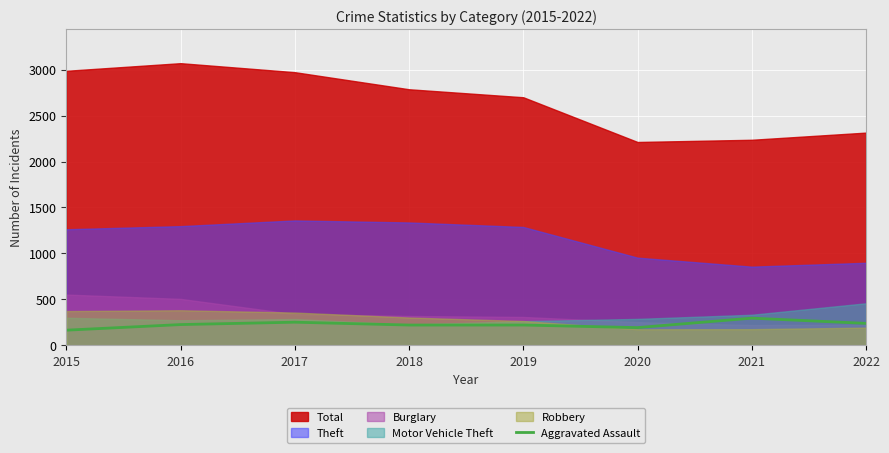

How many interior local valleys (lower than both neighbors) does the data have?

1